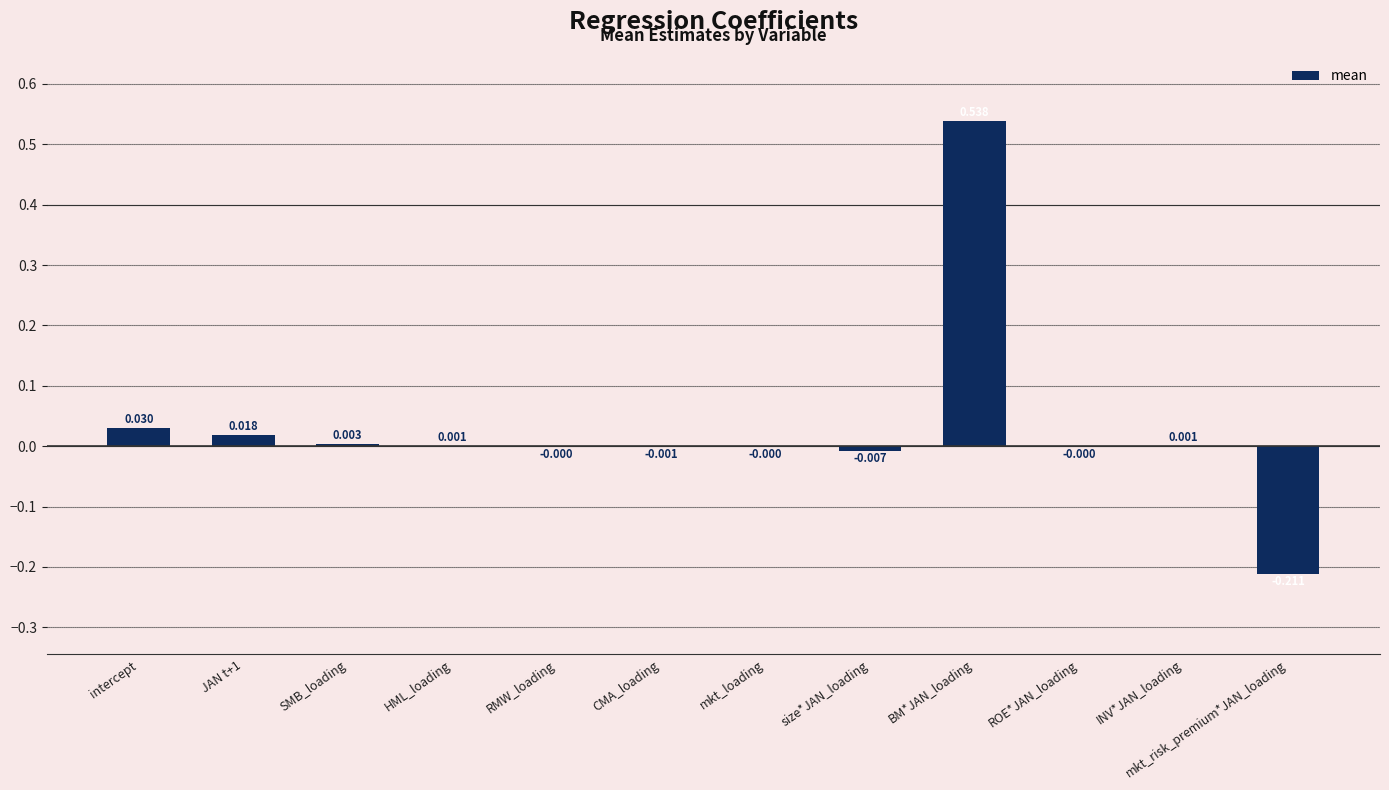

Between mkt_loading and SMB_loading, which is larger?

SMB_loading